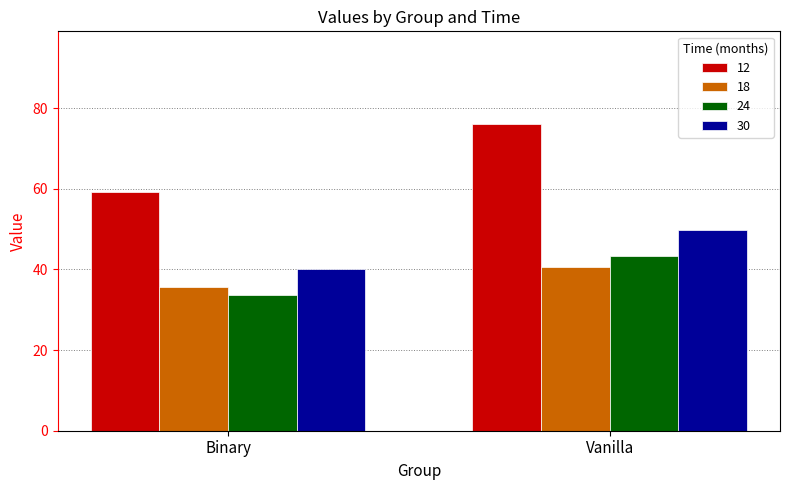

Rank the series by their maximum value, from lowest to highest.

18, 24, 30, 12